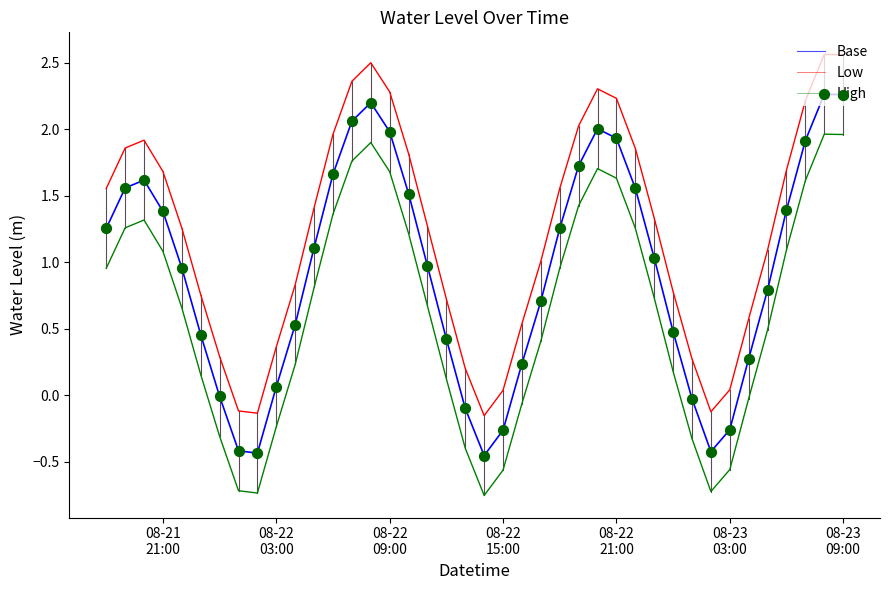

True or false: Low and Base intersect in this chart.

False